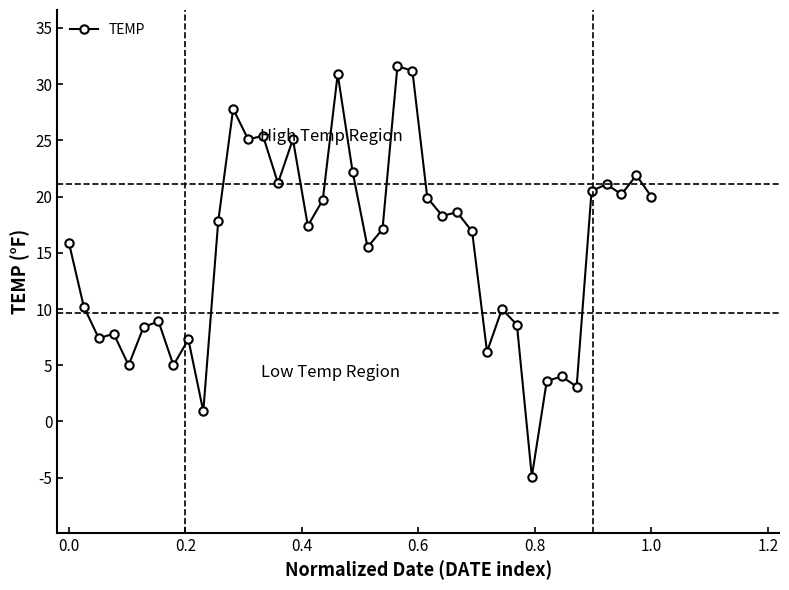

What is the smallest value displayed?

-4.9